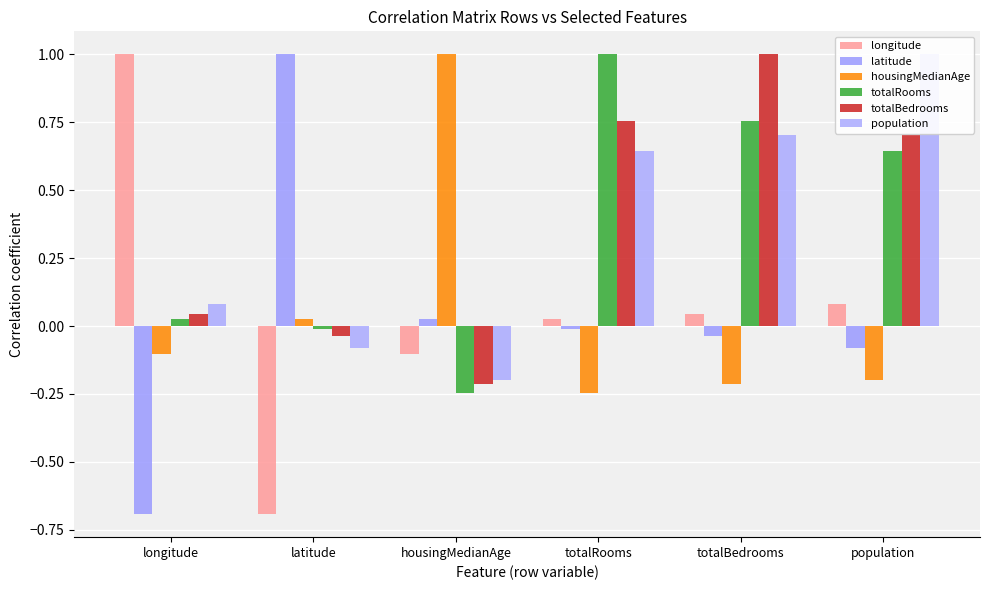

At which label does latitude first exceed 0?

latitude